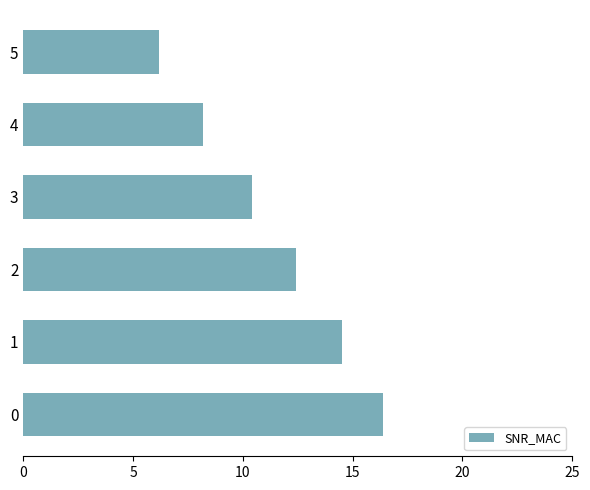

Does the chart contain any negative values?

No